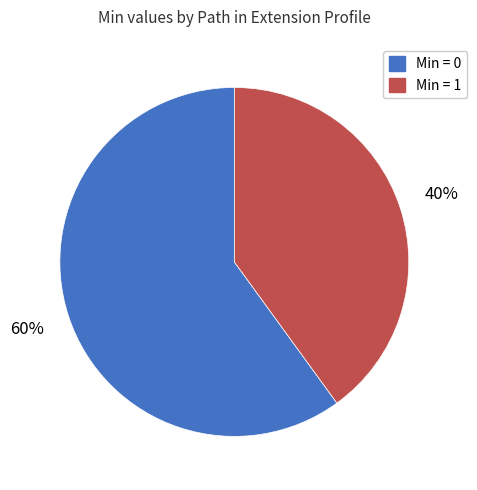

Is there a majority slice in this chart?

Yes